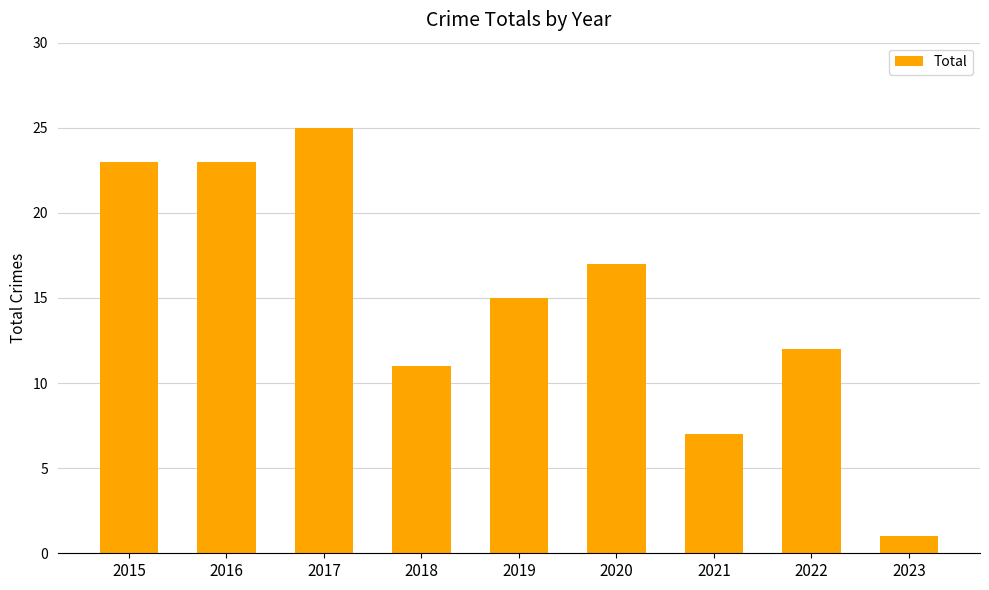

Reading left to right, list all the values displayed in this chart.

23	23	25	11	15	17	7	12	1